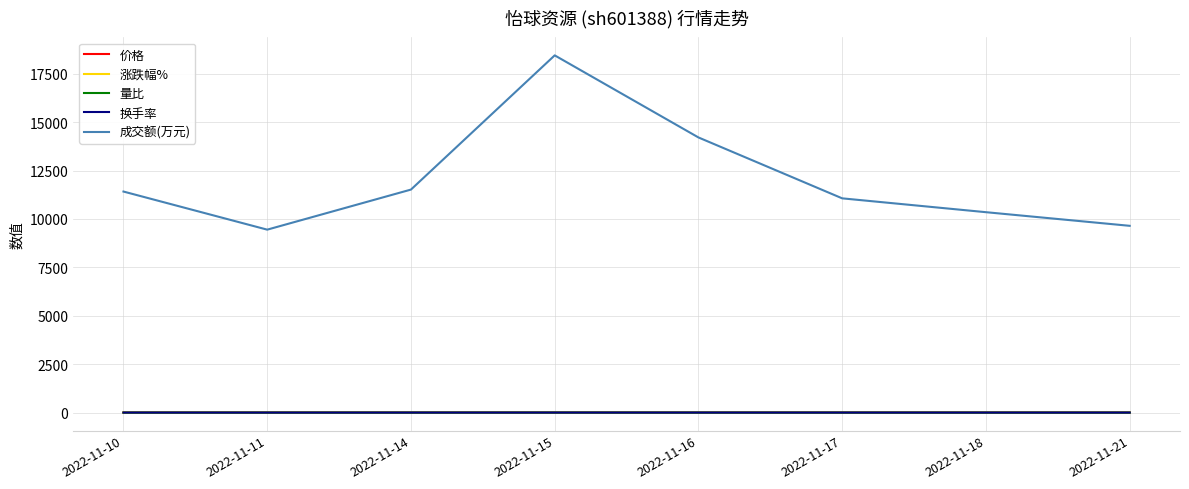

Which series has the widest spread of values?

成交额(万元)